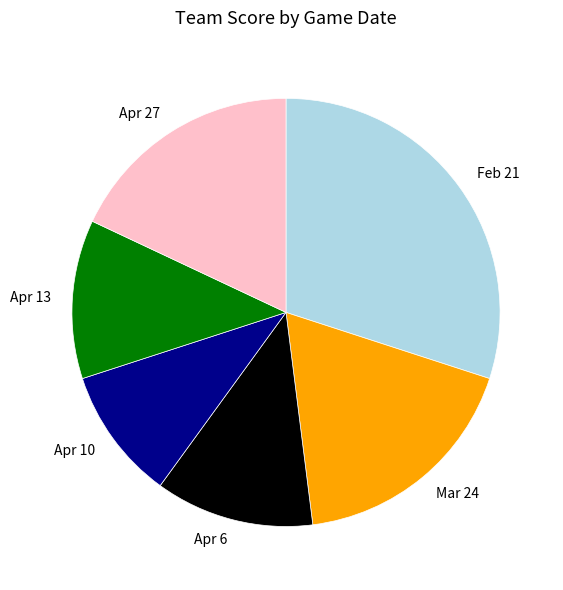

How many segments does this pie chart have?

6